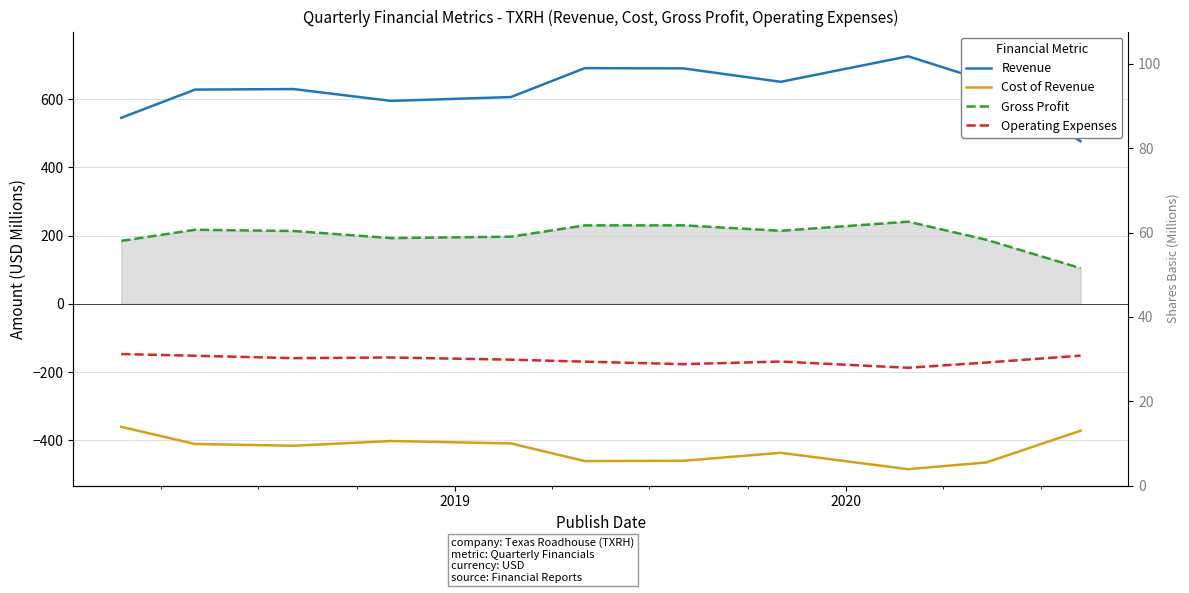

What is the difference between the maximum and second lowest values in the Gross Profit series?

56.2